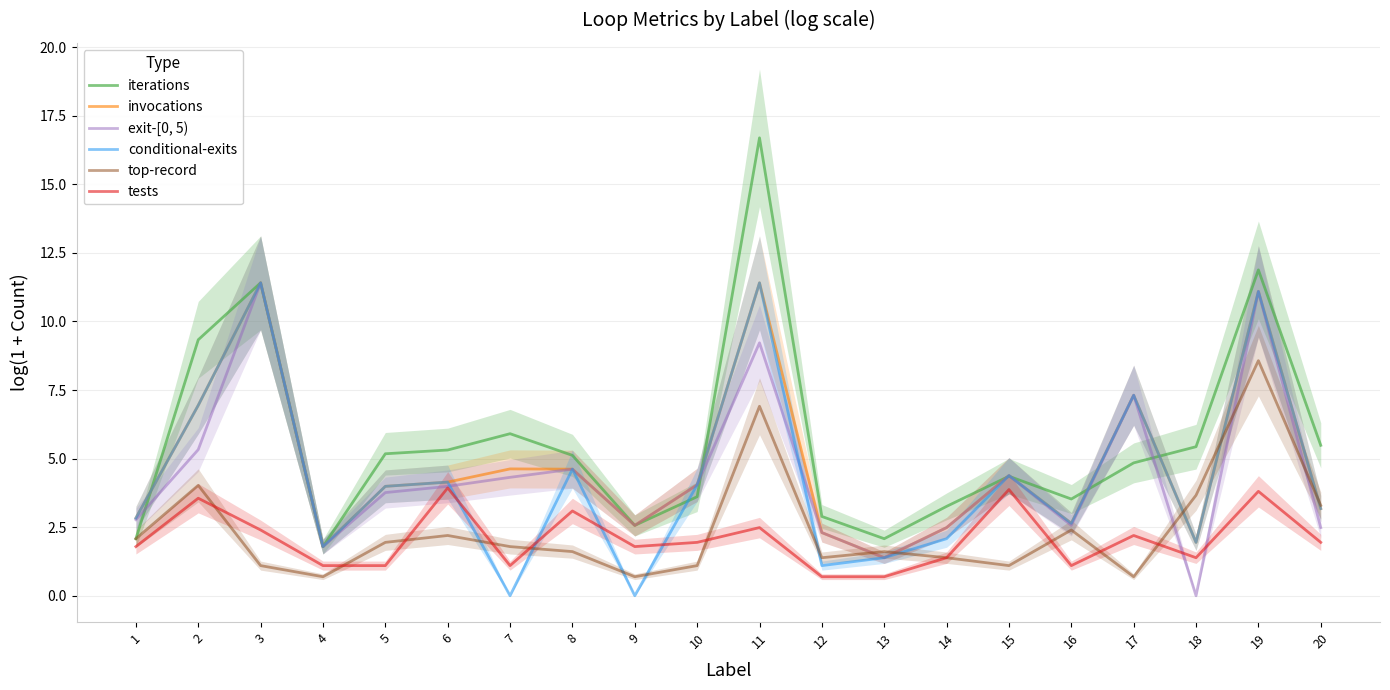

List the series in order of their peak value, highest first.

iterations, invocations, conditional-exits, exit-[0, 5), top-record, tests